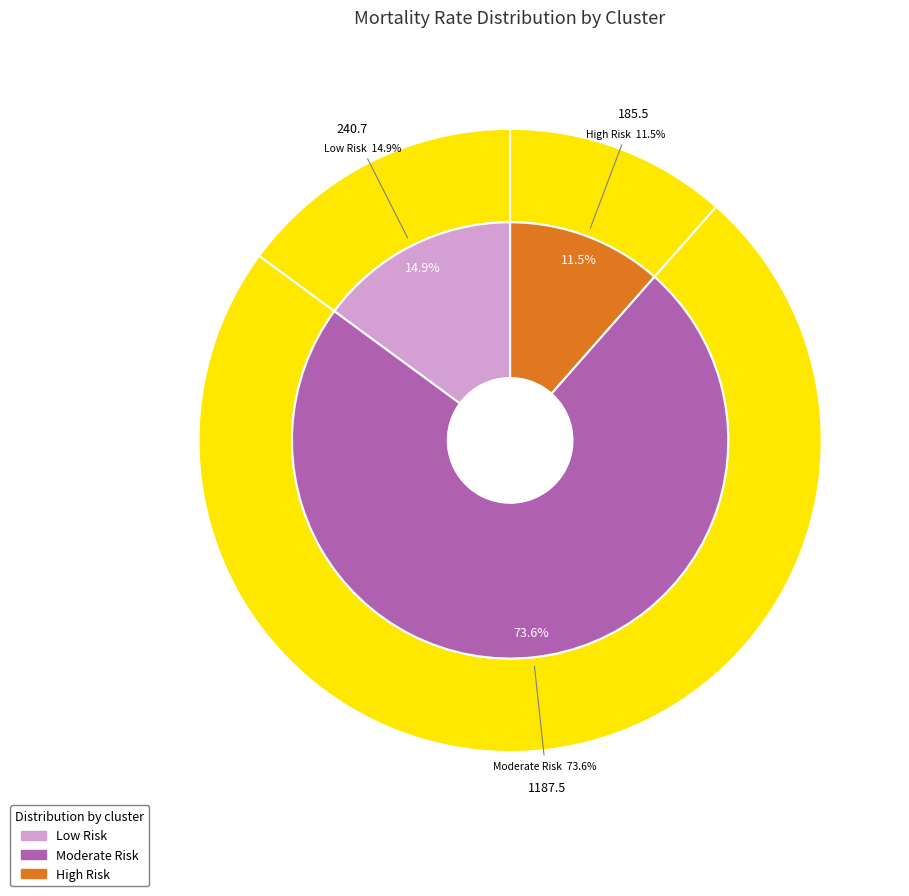

To the nearest percent, what percentage of the pie is Low Risk?

15%